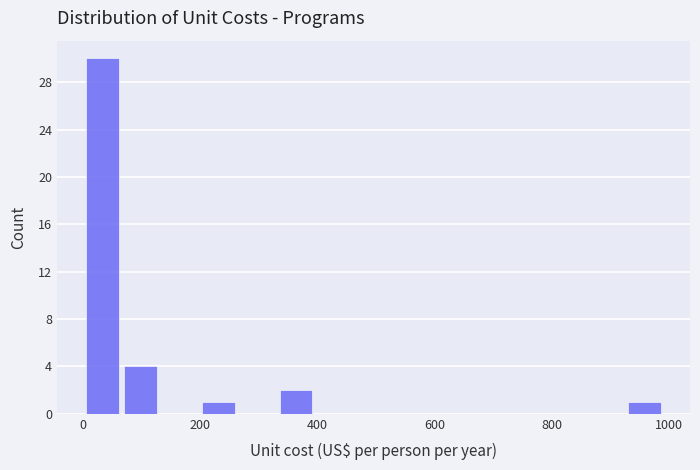

Read against the x-axis, roughly where is the centre of the tallest bar?

40